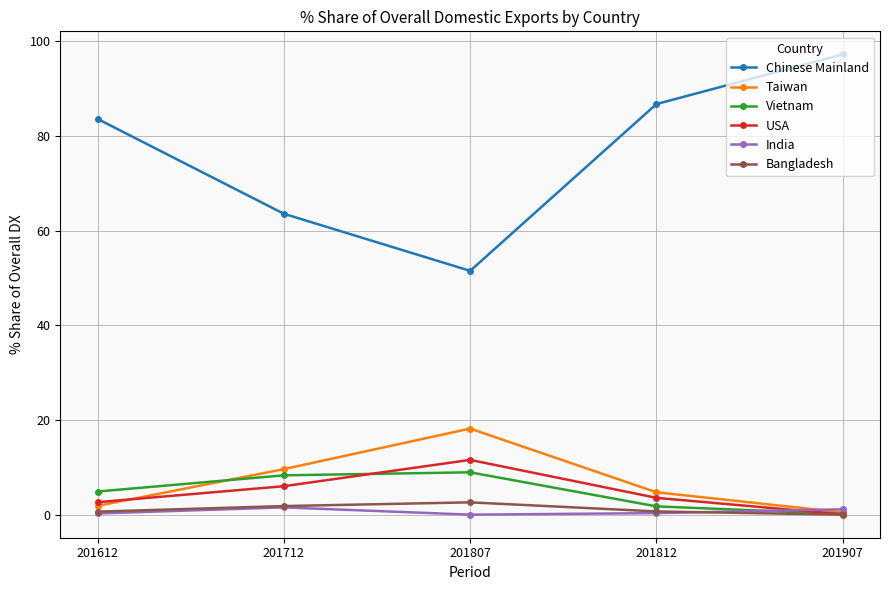

What is the lowest value of the USA series?

0.1